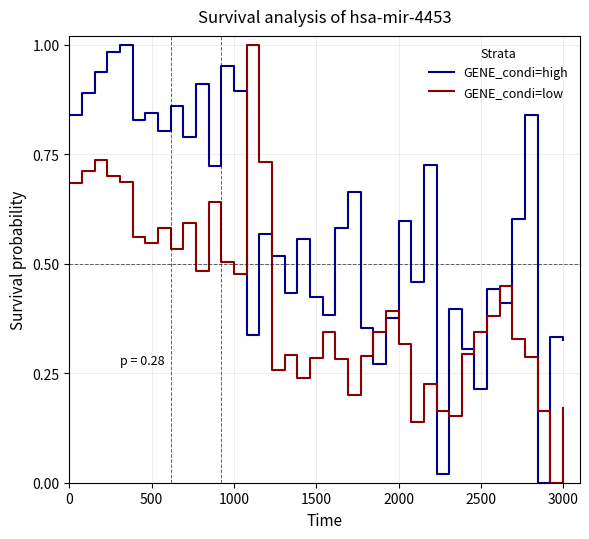

Rank the series by their average value, from lowest to highest.

GENE_condi=low, GENE_condi=high